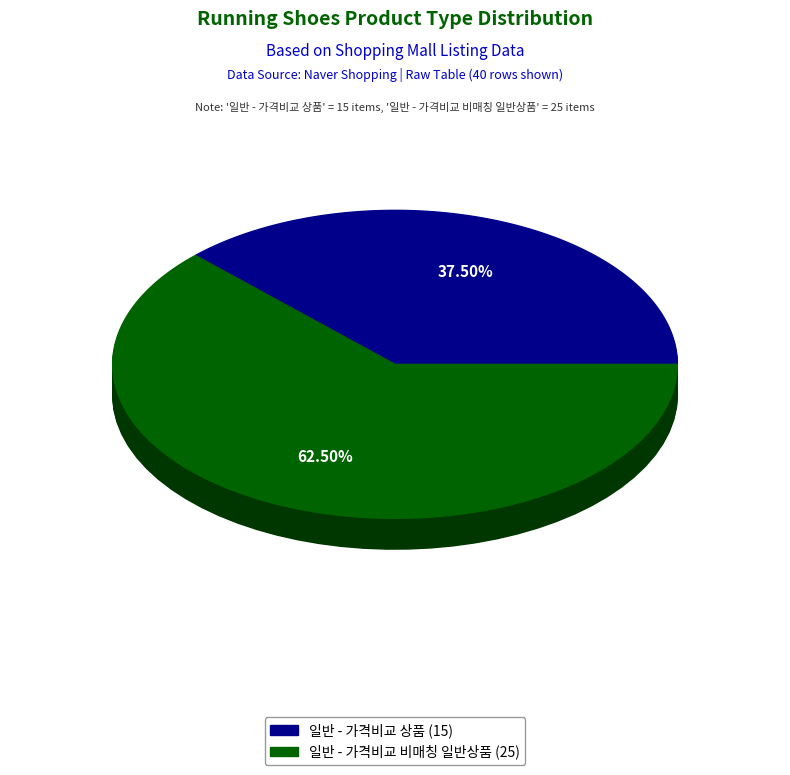

Is 일반 - 가격비교 비매칭 일반상품 the majority of the pie?

Yes